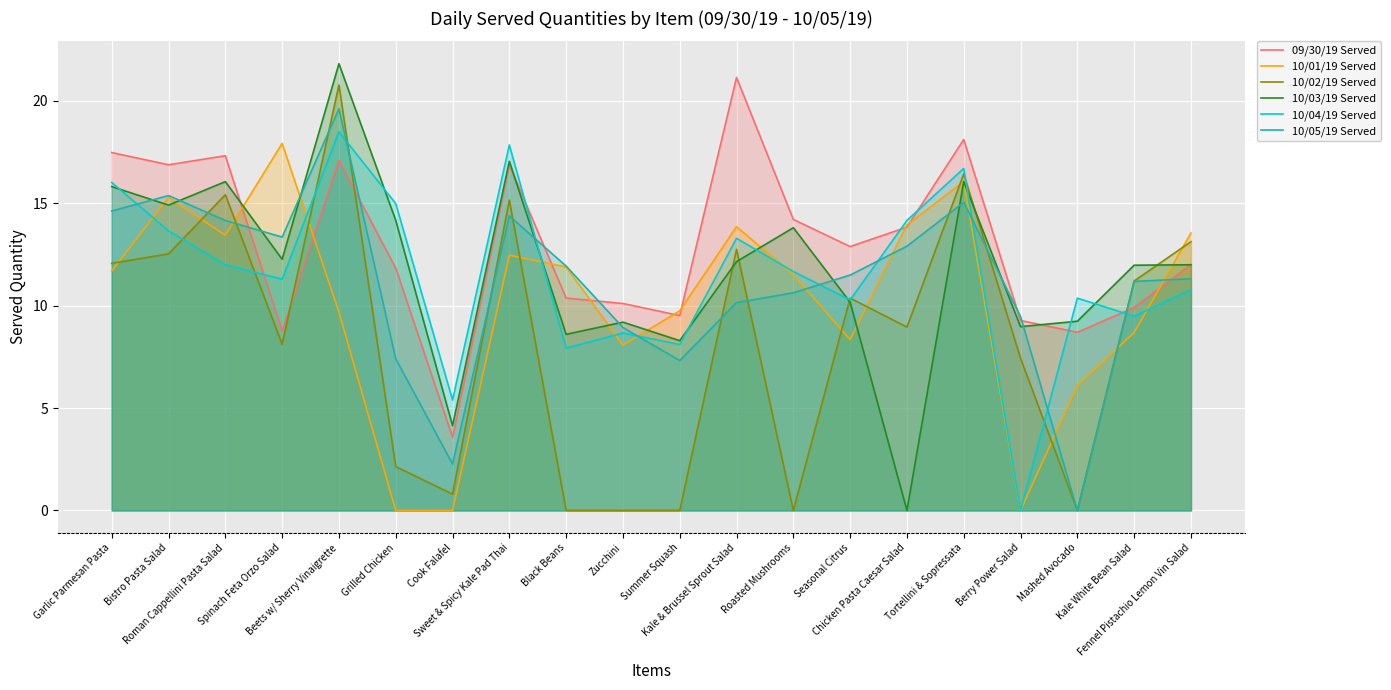

Which category has the lowest value in the 10/04/19 Served series?

Berry Power Salad